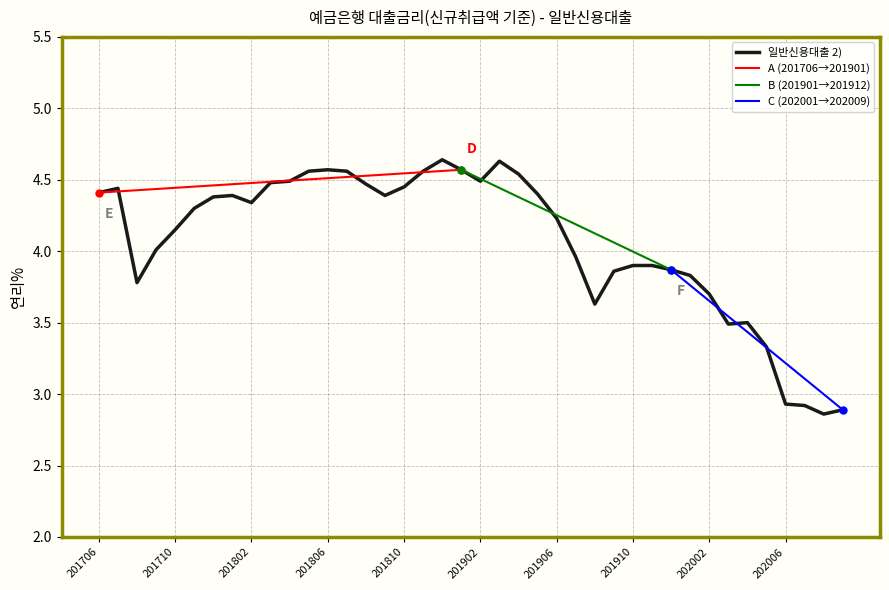

Where is the first local minimum?

201708